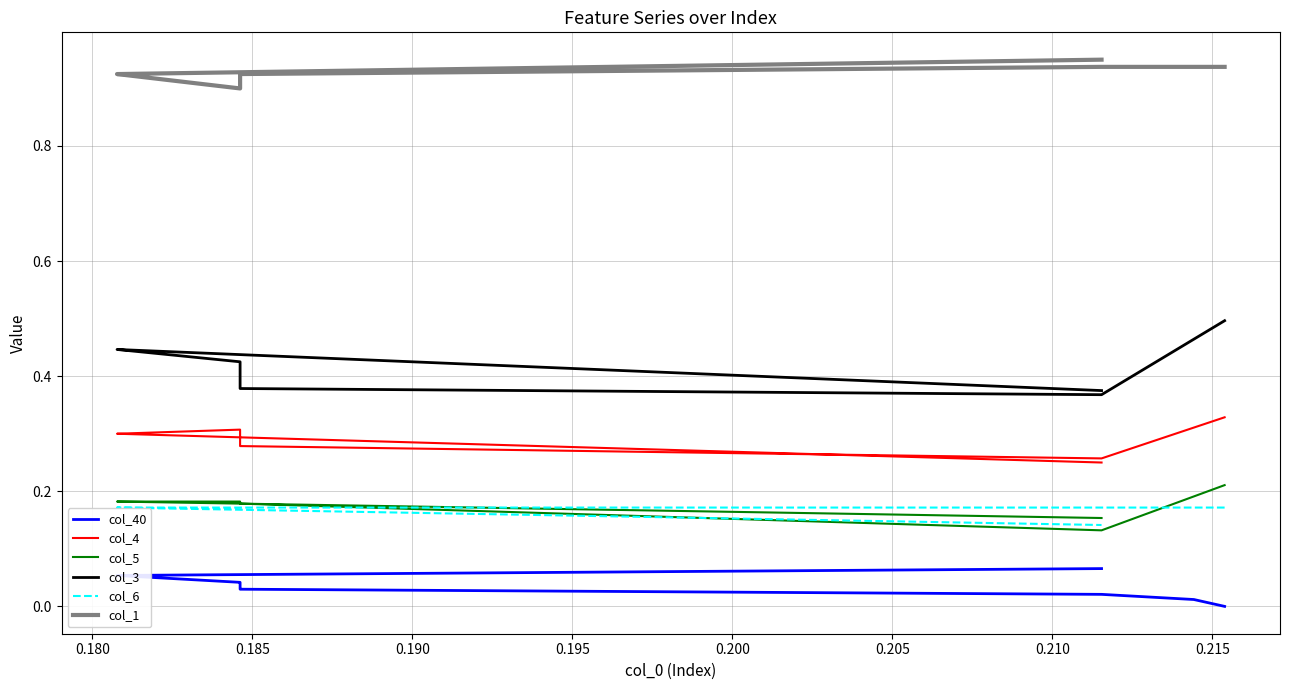

What is the total value across all series at 0.210?

2.0